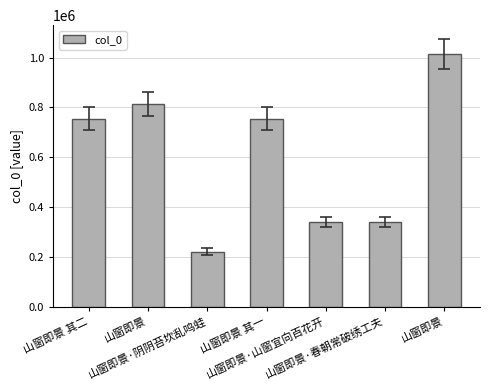

Reading right to left, what are all the values shown in this chart?

山窗即景=1015011	山窗即景·春朝常破绣工夫=338927	山窗即景·山窗宜向百花开=338930	山窗即景 其一=754940	山窗即景·阴阴苔坎乱鸣蛙=221692	山窗即景=812657	山窗即景 其二=754941